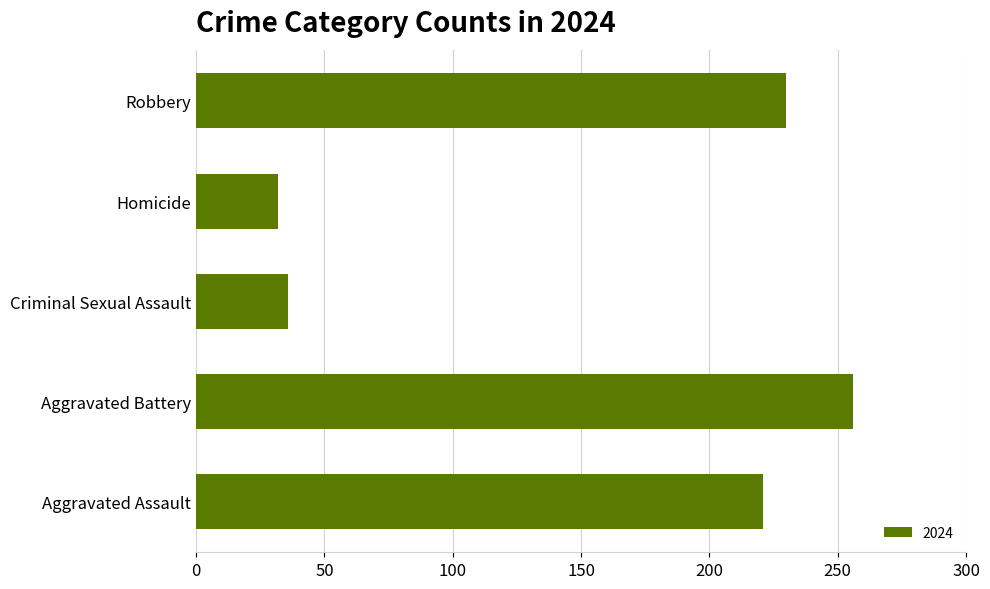

How many values are below 221?

2